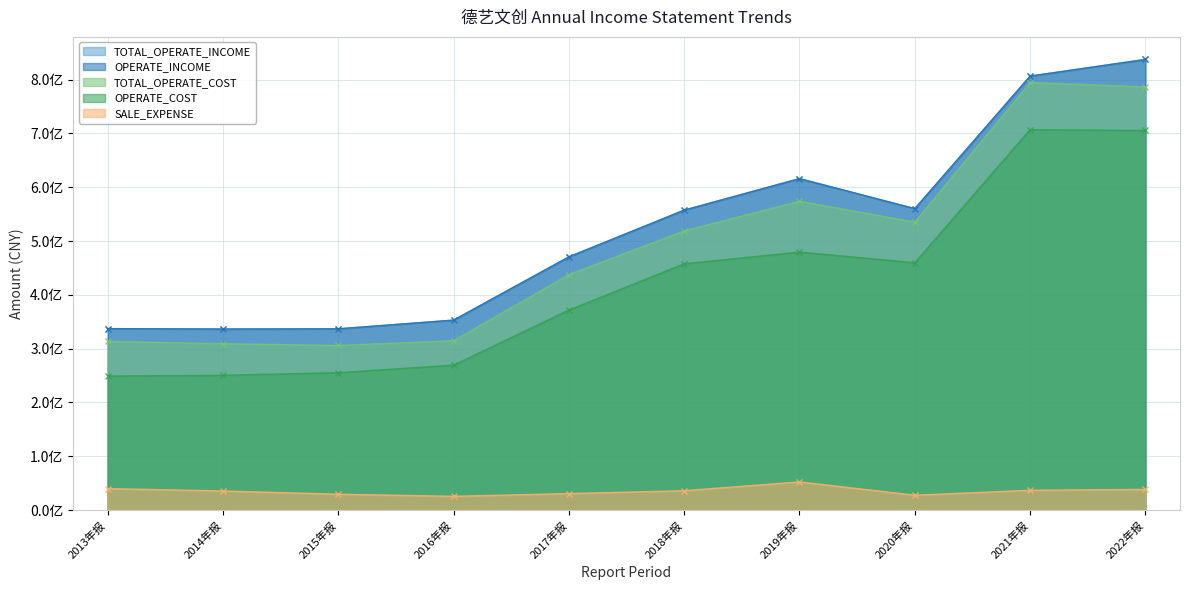

What position from the left is 2022年报?

10